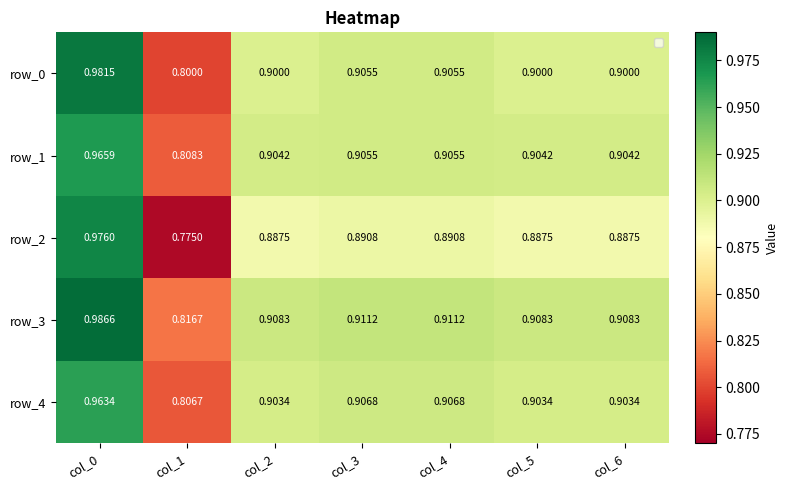

Reading right to left, list all the values displayed in this chart.

row_0: 0.9	0.9	0.9	0.9	0.9	0.8	1.0
row_1: 0.9	0.9	0.9	0.9	0.9	0.8	1.0
row_2: 0.9	0.9	0.9	0.9	0.9	0.8	1.0
row_3: 0.9	0.9	0.9	0.9	0.9	0.8	1.0
row_4: 0.9	0.9	0.9	0.9	0.9	0.8	1.0